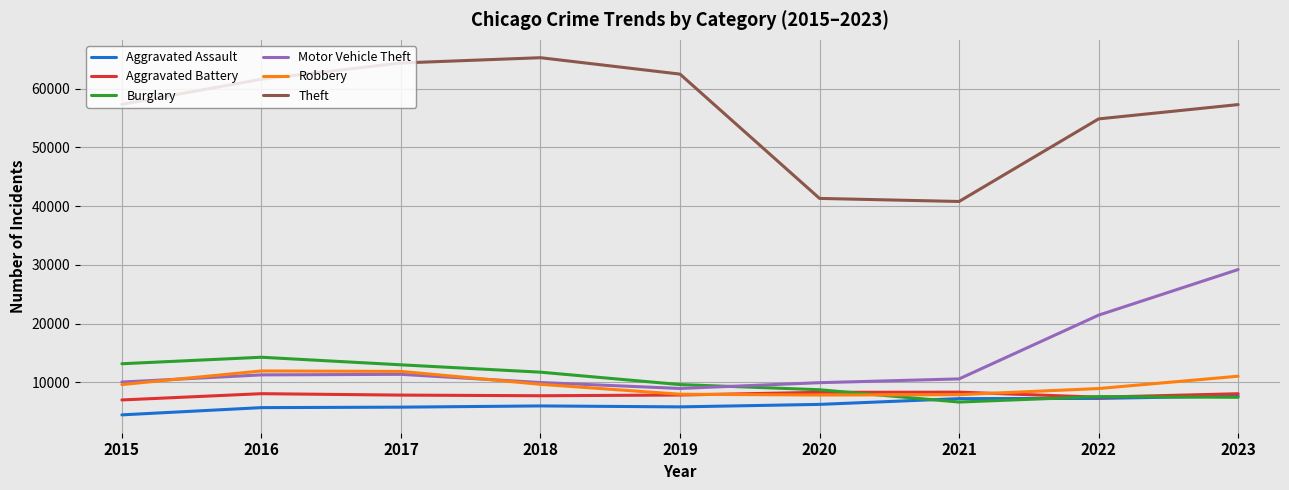

What is the highest value of the Burglary series?

14289